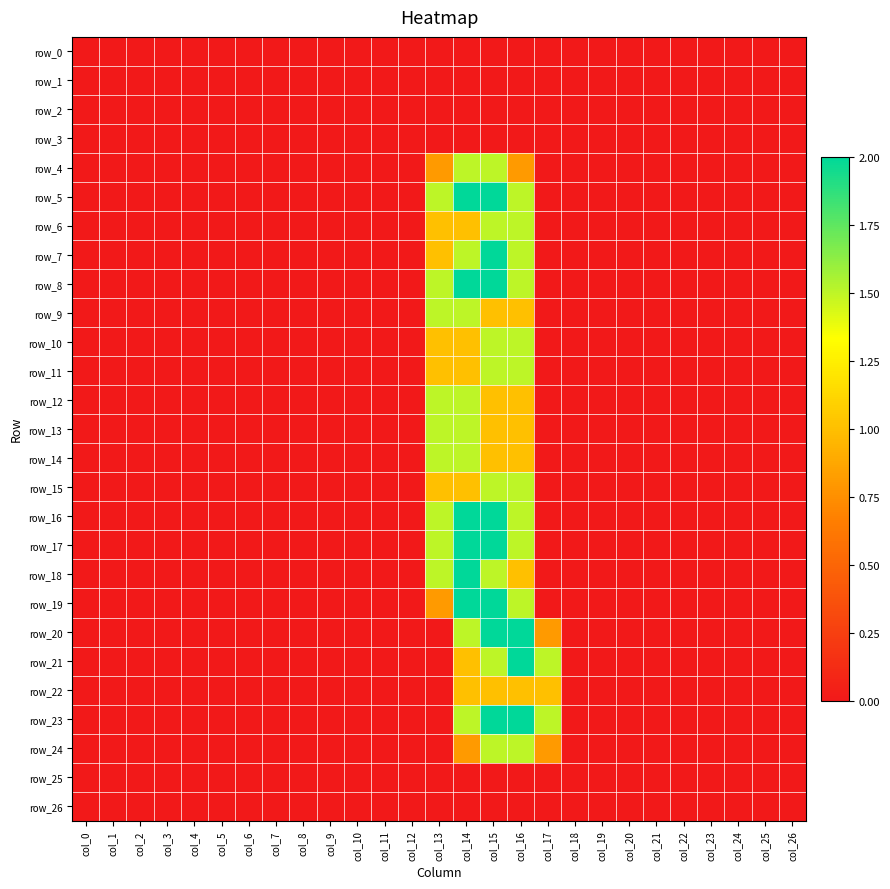

Between col_8 and col_10, which series saw the biggest shift?

row_0